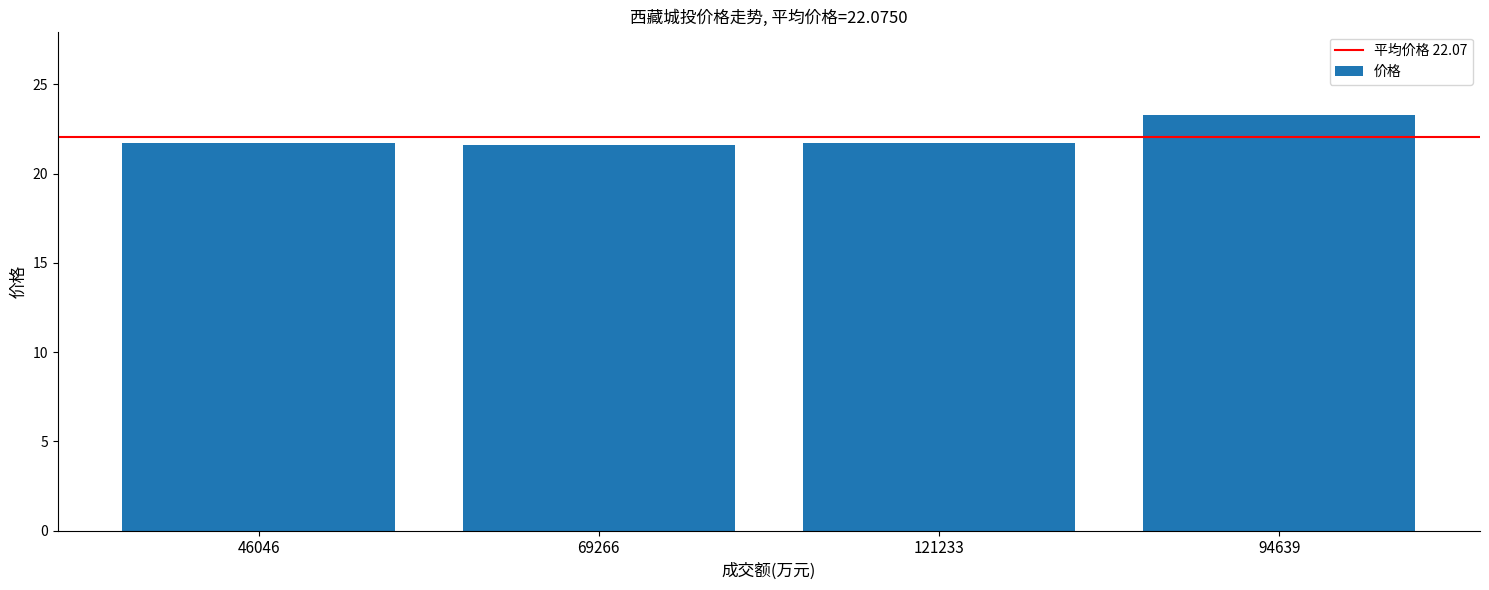

Between 46046 and 94639, which is larger?

94639